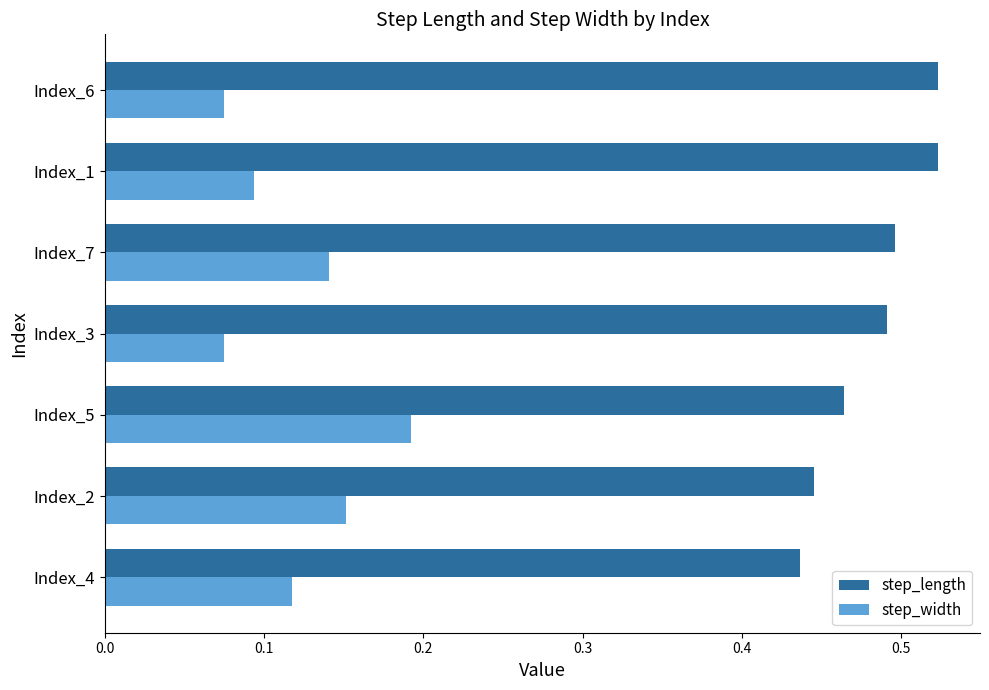

What is the sum of all step_width values?

0.8